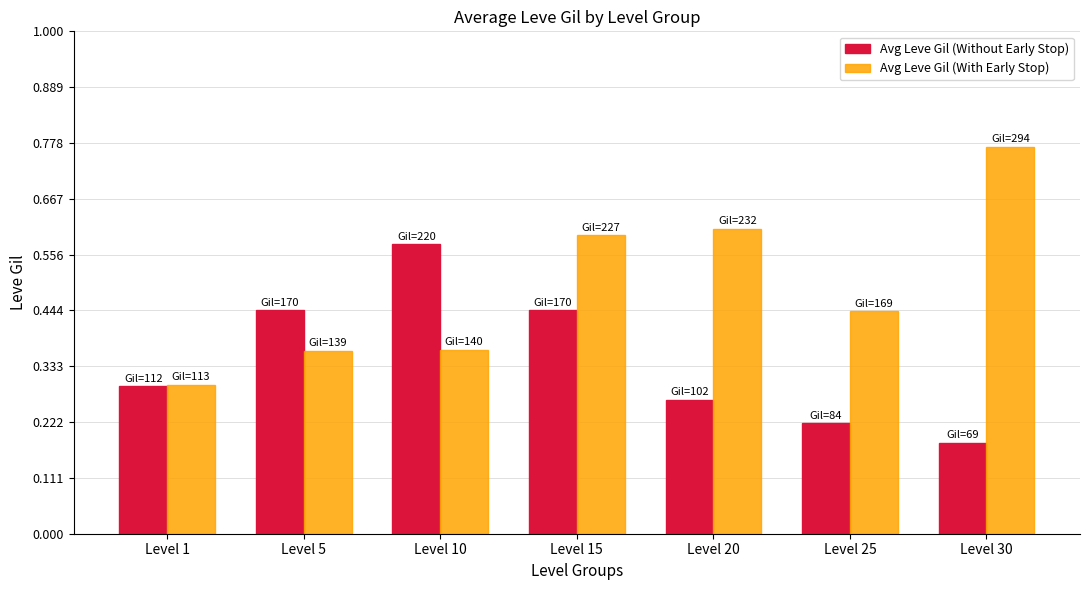

At which label is Avg Leve Gil (Without Early Stop) closest to 144?

Level 5